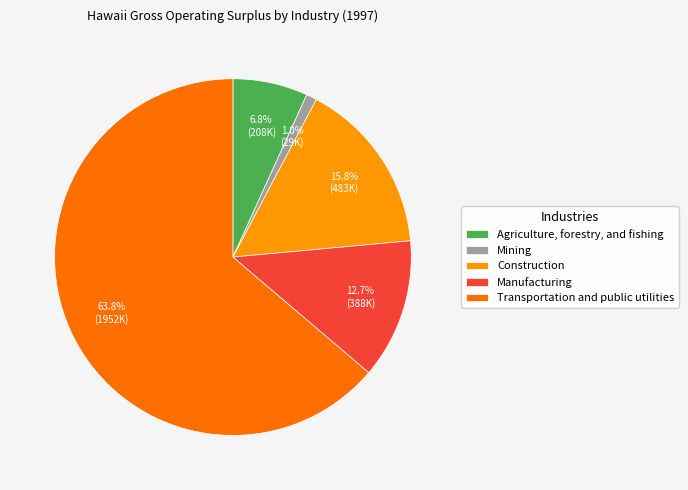

Is there a majority slice in this chart?

Yes